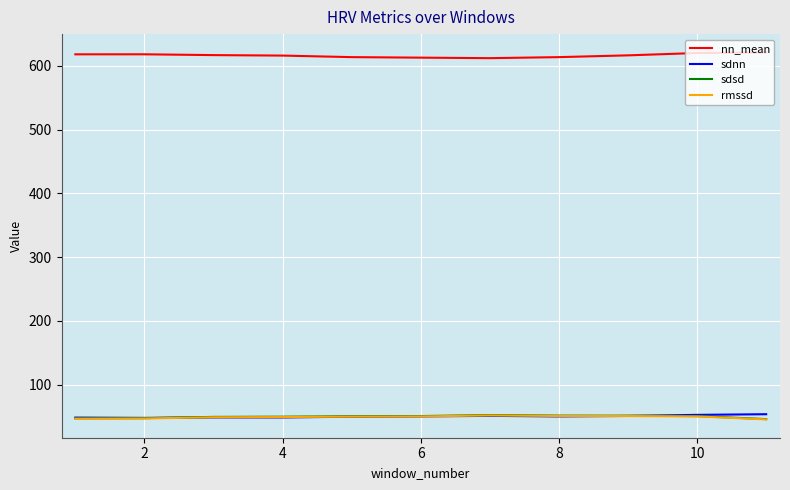

What is the lowest value of the nn_mean series?

612.2